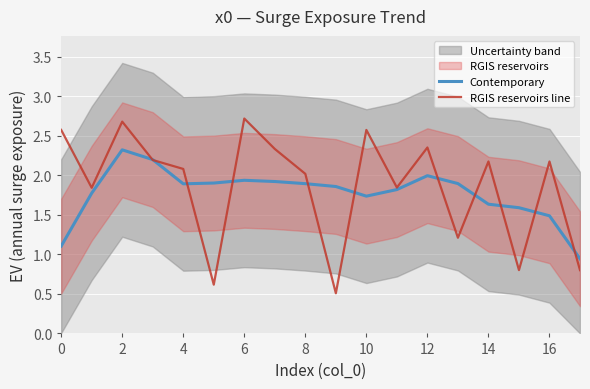

How many data points in Contemporary are less than 1?

1